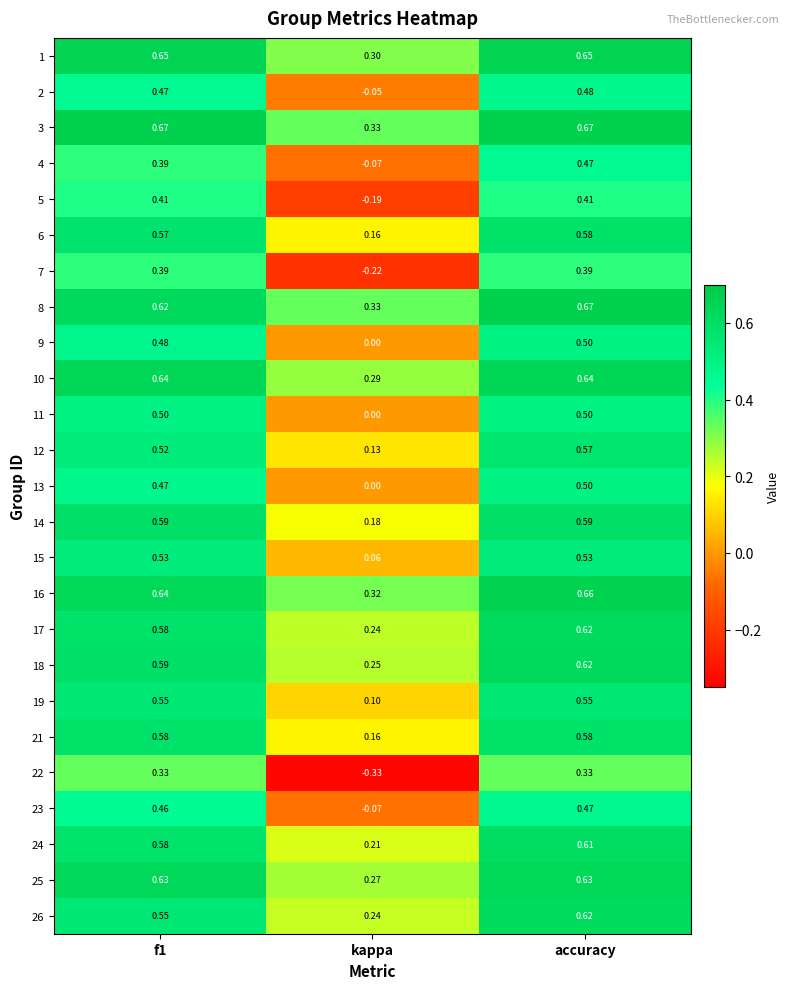

At how many categories does at least one series exceed 0?

3